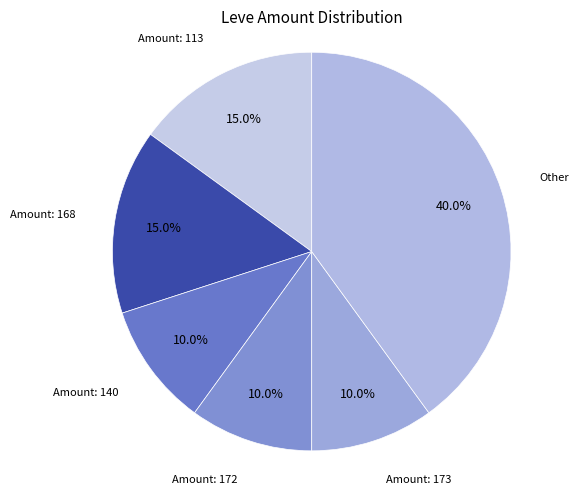

To the nearest percent, what is the difference between the largest and smallest slice percentages?

30%